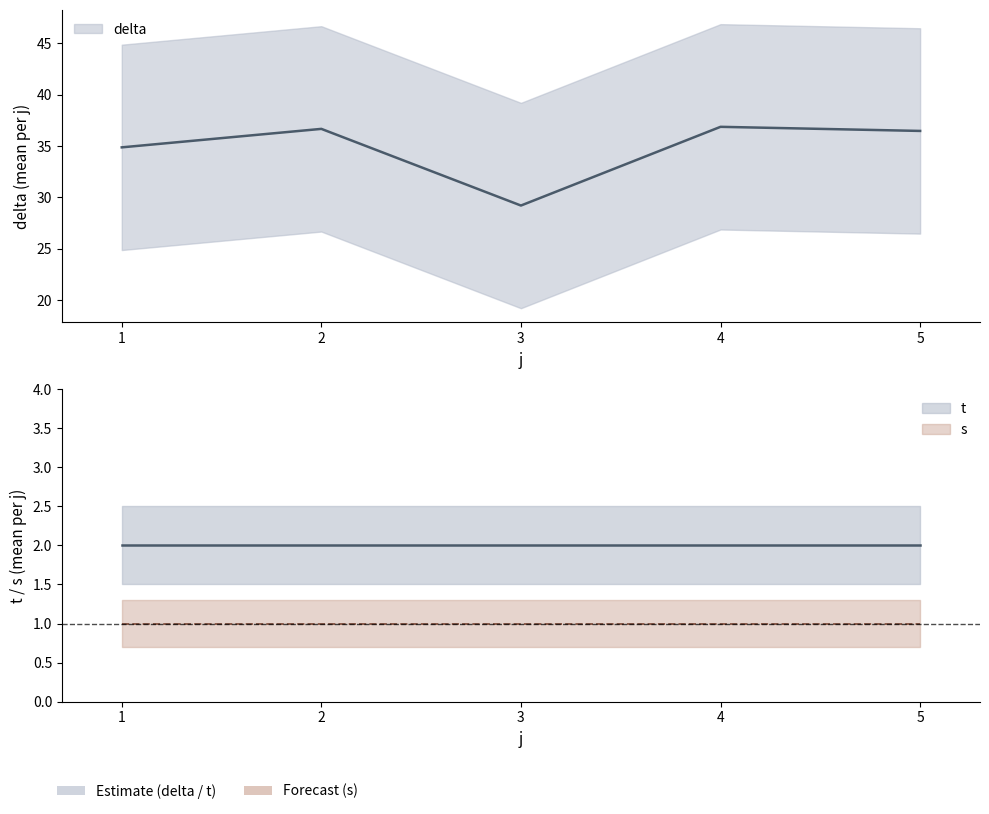

Is it true that delta equals 34.6 at 0?

True